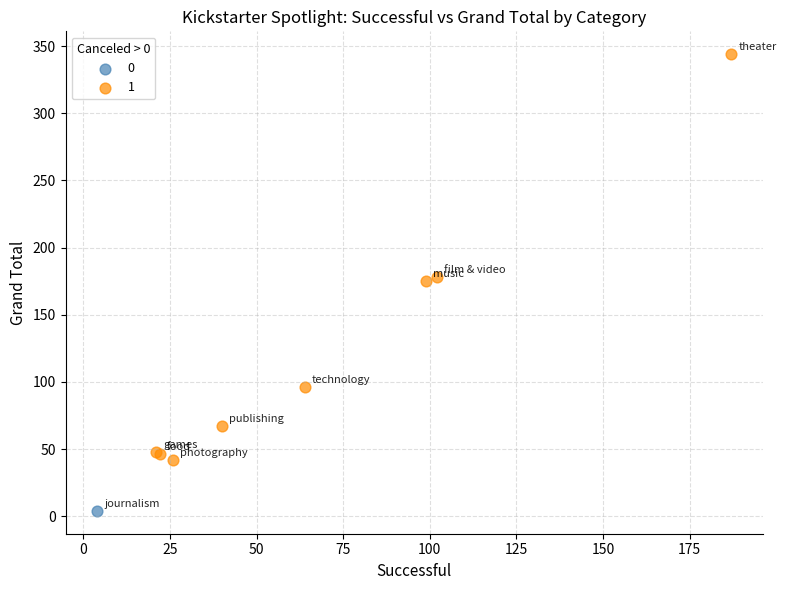

Which series reaches the minimum Y coordinate?

0